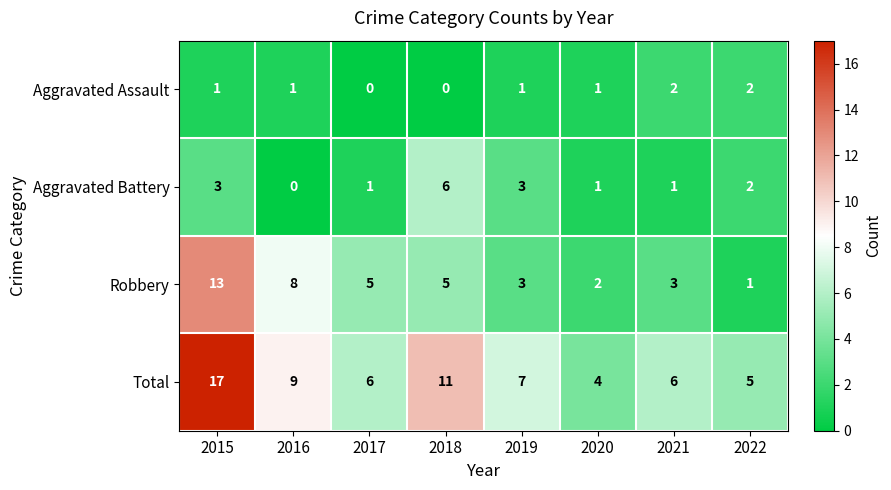

Is it true that Total equals 20 at 2018?

False